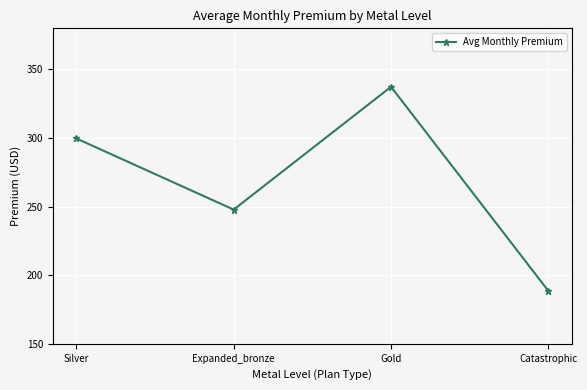

Reading right to left, extract all data points from this chart.

Catastrophic=188.5	Gold=337.4	Expanded_bronze=247.8	Silver=299.7